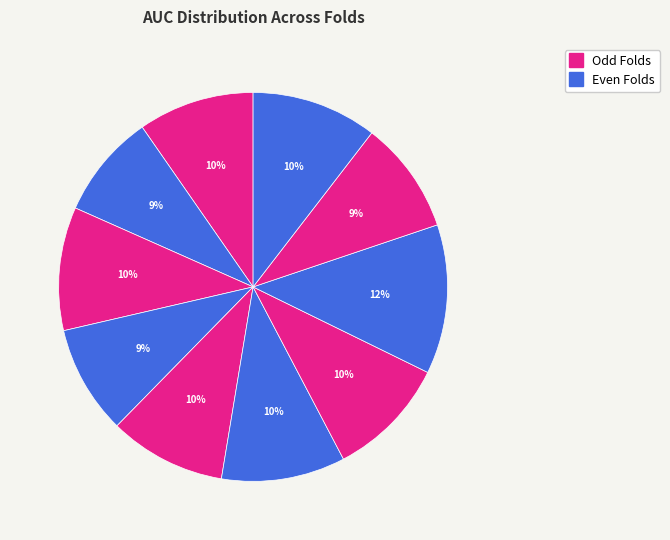

Count the number of slices in the pie.

10